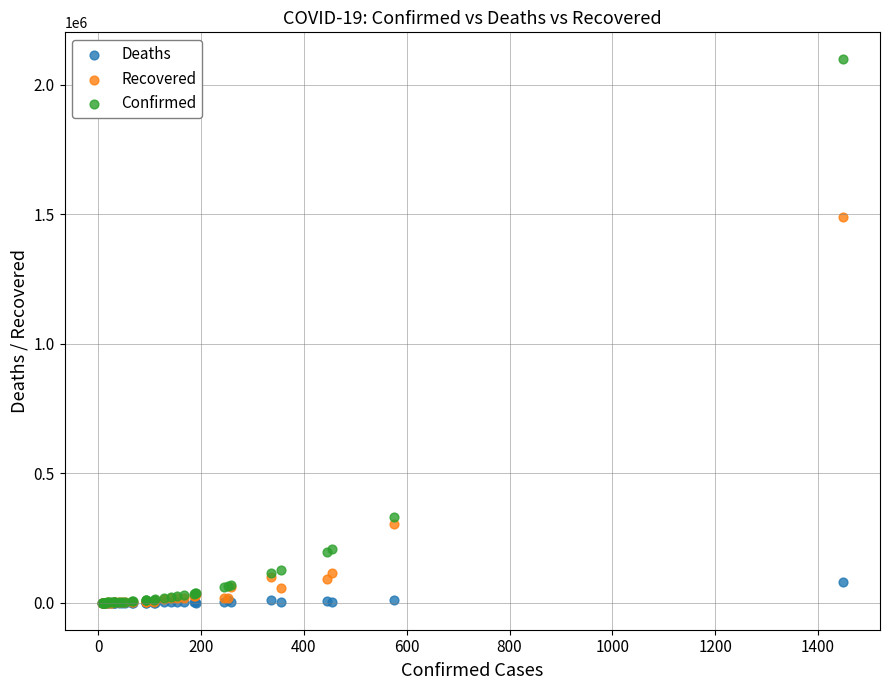

Across all series, what Y value is closest to 1049194?

1489635